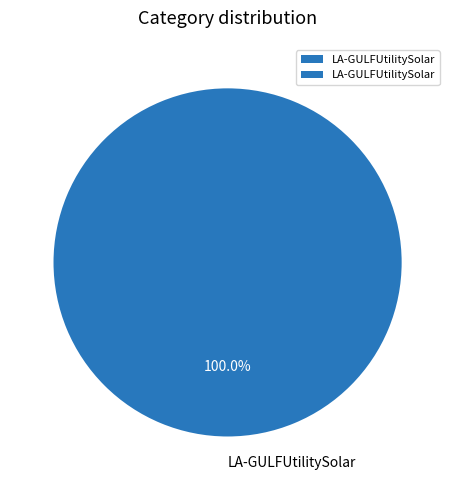

Which category accounts for the majority?

LA-GULFUtilitySolar